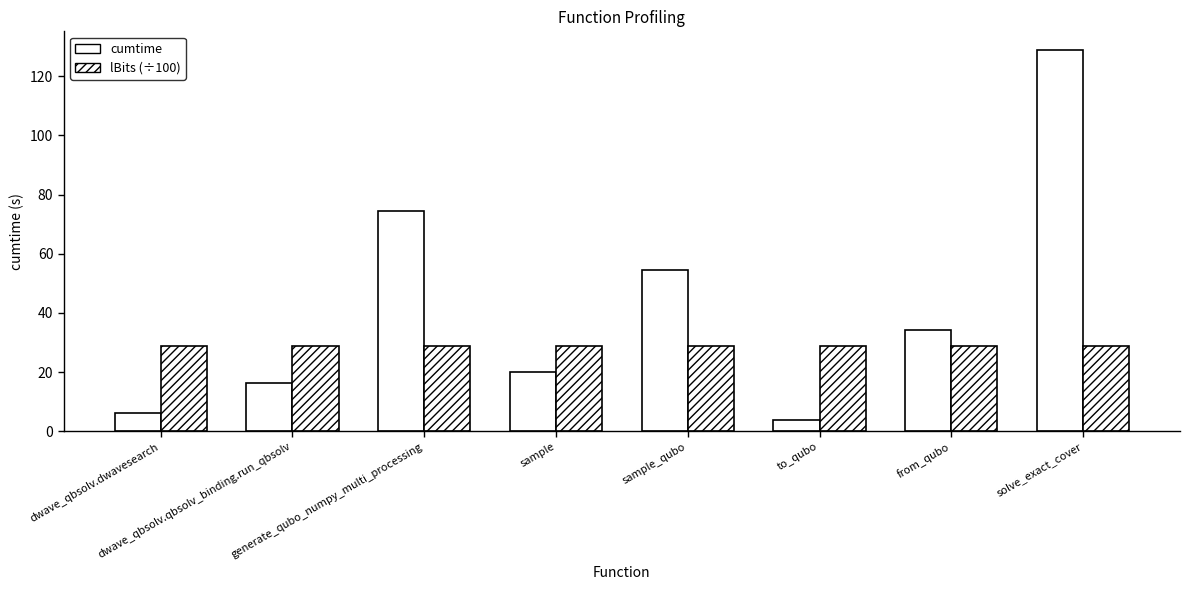

What is the sum of the cumtime values at dwave_qbsolv.dwavesearch and generate_qubo_numpy_multi_processing?

80.4